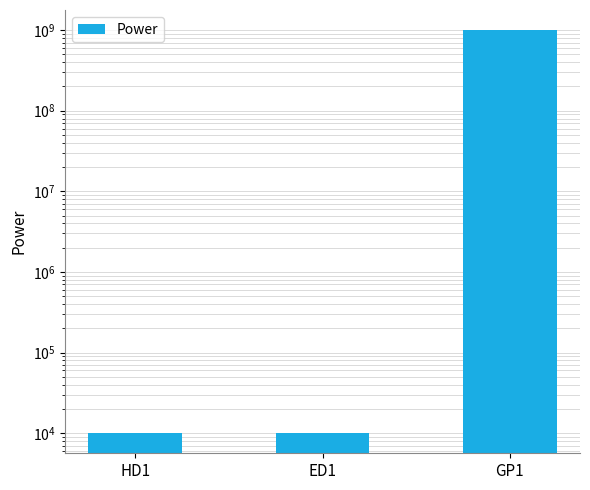

What is the sum of the values at GP1 and HD1?

1000010000